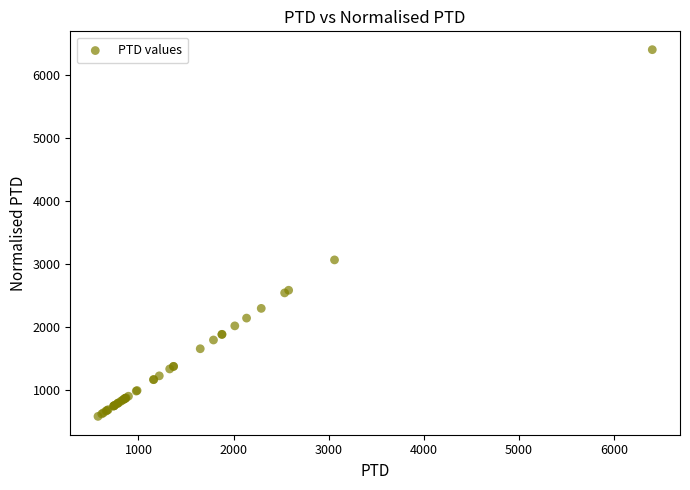

What Y value in the scatter plot is closest to 3487?

3060.2